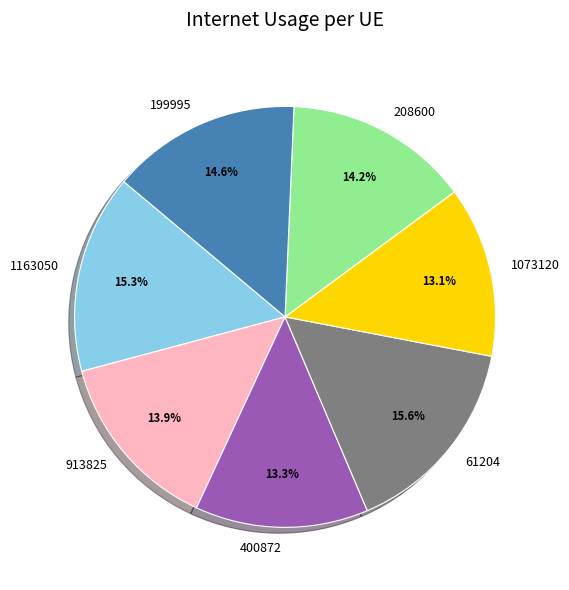

Is there a majority slice in this chart?

No